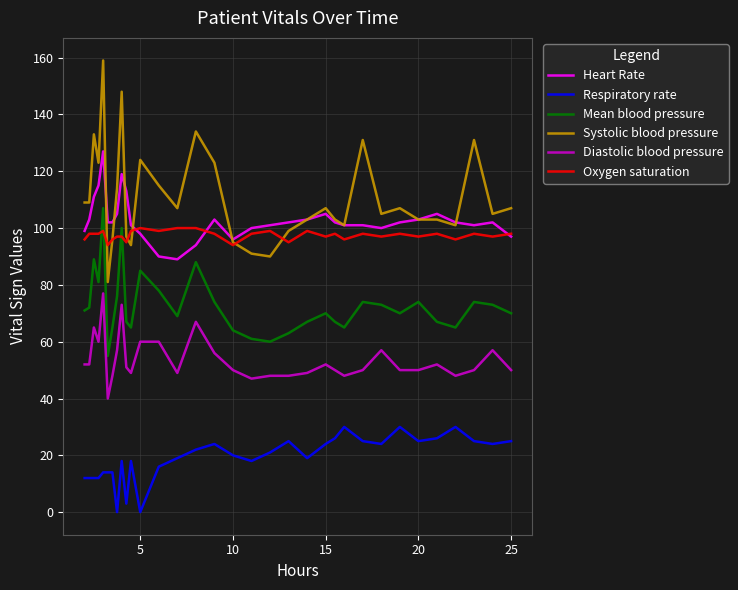

True or false: Diastolic blood pressure and Oxygen saturation intersect in this chart.

False